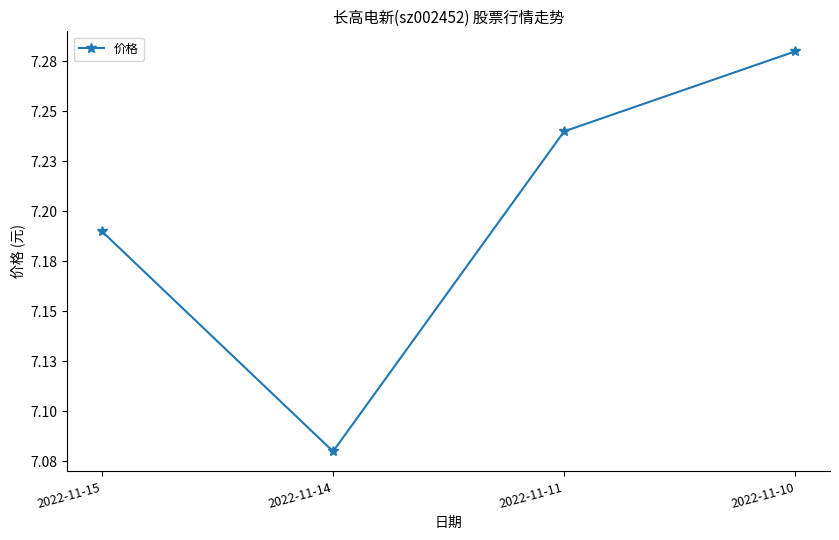

Is this an area chart (filled region under the line)?

No